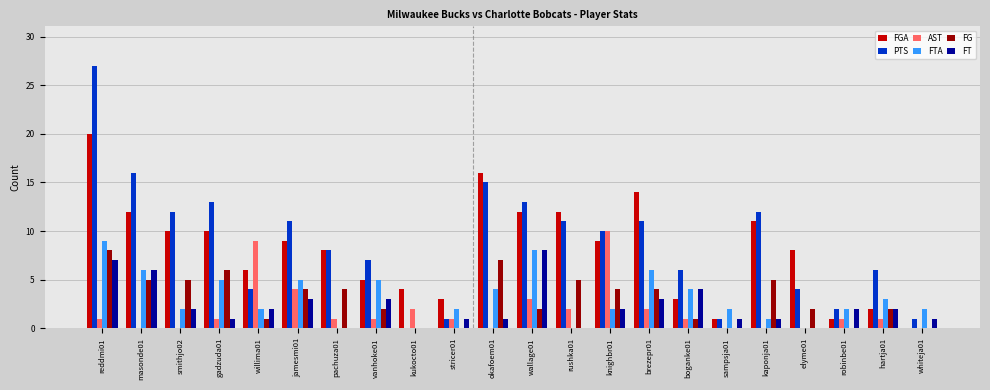

Reading right to left, transcribe all the data shown in this chart.

FGA: whiteja01=0	hartja01=2	robinbe01=1	elyme01=8	kaponja01=11	sampsja01=1	boganke01=3	brezepr01=14	knighbr01=9	rushka01=12	wallage01=12	okafoem01=16	stricer01=3	kukocto01=4	vanhoke01=5	pachuza01=8	jamesmi01=9	willima01=6	gadzuda01=10	smithjo02=10	masonde01=12	reddmi01=20
PTS: whiteja01=1	hartja01=6	robinbe01=2	elyme01=4	kaponja01=12	sampsja01=1	boganke01=6	brezepr01=11	knighbr01=10	rushka01=11	wallage01=13	okafoem01=15	stricer01=1	kukocto01=0	vanhoke01=7	pachuza01=8	jamesmi01=11	willima01=4	gadzuda01=13	smithjo02=12	masonde01=16	reddmi01=27
AST: whiteja01=0	hartja01=1	robinbe01=1	elyme01=0	kaponja01=0	sampsja01=0	boganke01=1	brezepr01=2	knighbr01=10	rushka01=2	wallage01=3	okafoem01=0	stricer01=1	kukocto01=2	vanhoke01=1	pachuza01=1	jamesmi01=4	willima01=9	gadzuda01=1	smithjo02=0	masonde01=0	reddmi01=1
FTA: whiteja01=2	hartja01=3	robinbe01=2	elyme01=0	kaponja01=1	sampsja01=2	boganke01=4	brezepr01=6	knighbr01=2	rushka01=0	wallage01=8	okafoem01=4	stricer01=2	kukocto01=0	vanhoke01=5	pachuza01=0	jamesmi01=5	willima01=2	gadzuda01=5	smithjo02=2	masonde01=6	reddmi01=9
FG: whiteja01=0	hartja01=2	robinbe01=0	elyme01=2	kaponja01=5	sampsja01=0	boganke01=1	brezepr01=4	knighbr01=4	rushka01=5	wallage01=2	okafoem01=7	stricer01=0	kukocto01=0	vanhoke01=2	pachuza01=4	jamesmi01=4	willima01=1	gadzuda01=6	smithjo02=5	masonde01=5	reddmi01=8
FT: whiteja01=1	hartja01=2	robinbe01=2	elyme01=0	kaponja01=1	sampsja01=1	boganke01=4	brezepr01=3	knighbr01=2	rushka01=0	wallage01=8	okafoem01=1	stricer01=1	kukocto01=0	vanhoke01=3	pachuza01=0	jamesmi01=3	willima01=2	gadzuda01=1	smithjo02=2	masonde01=6	reddmi01=7